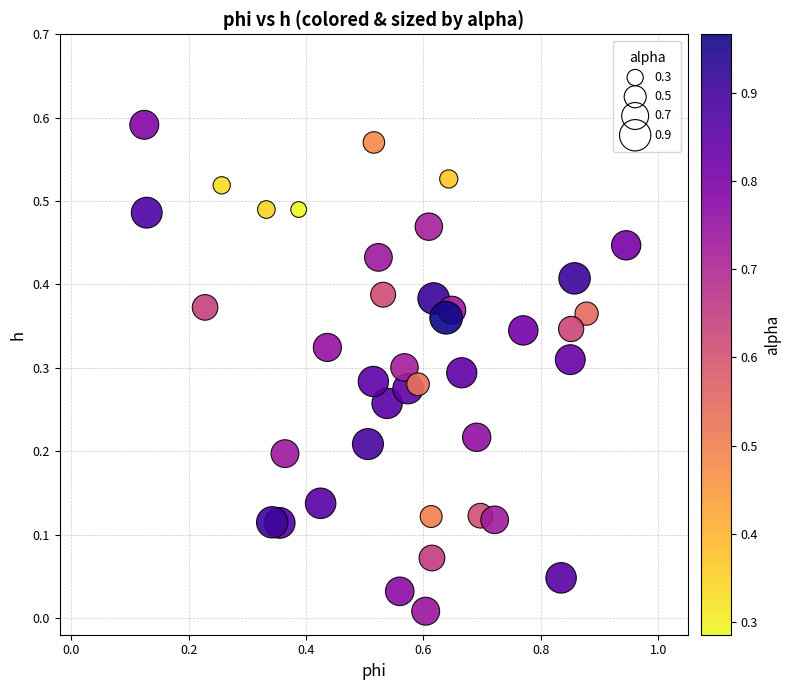

What is the range of X values (max minus min)?

0.8